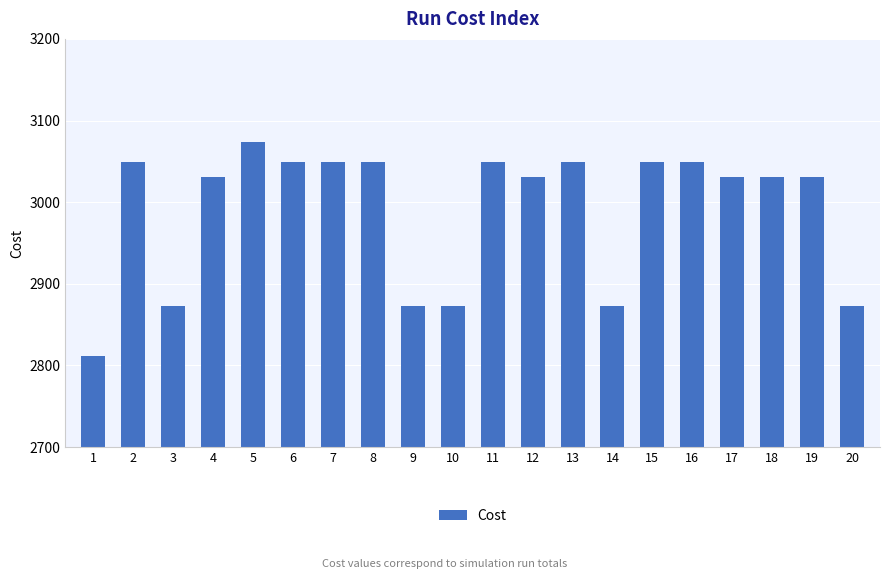

The chart shows a value of 3049.0 at 7. True or false?

True